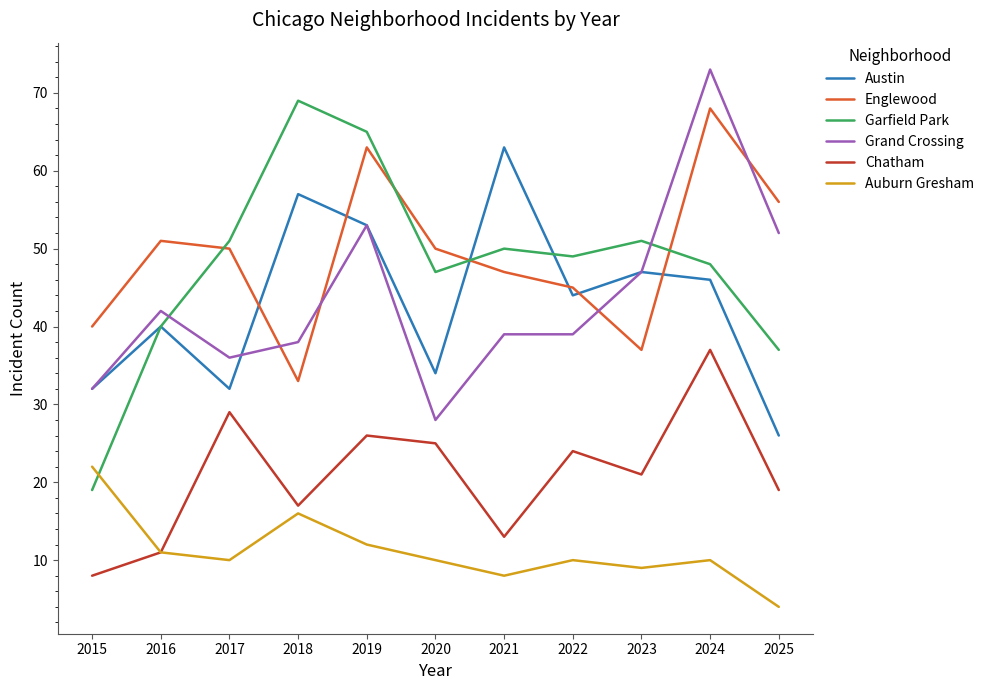

Reading left to right, what are all the values shown in this chart?

Austin: 2015=32	2016=40	2017=32	2018=57	2019=53	2020=34	2021=63	2022=44	2023=47	2024=46	2025=26
Englewood: 2015=40	2016=51	2017=50	2018=33	2019=63	2020=50	2021=47	2022=45	2023=37	2024=68	2025=56
Garfield Park: 2015=19	2016=40	2017=51	2018=69	2019=65	2020=47	2021=50	2022=49	2023=51	2024=48	2025=37
Grand Crossing: 2015=32	2016=42	2017=36	2018=38	2019=53	2020=28	2021=39	2022=39	2023=47	2024=73	2025=52
Chatham: 2015=8	2016=11	2017=29	2018=17	2019=26	2020=25	2021=13	2022=24	2023=21	2024=37	2025=19
Auburn Gresham: 2015=22	2016=11	2017=10	2018=16	2019=12	2020=10	2021=8	2022=10	2023=9	2024=10	2025=4